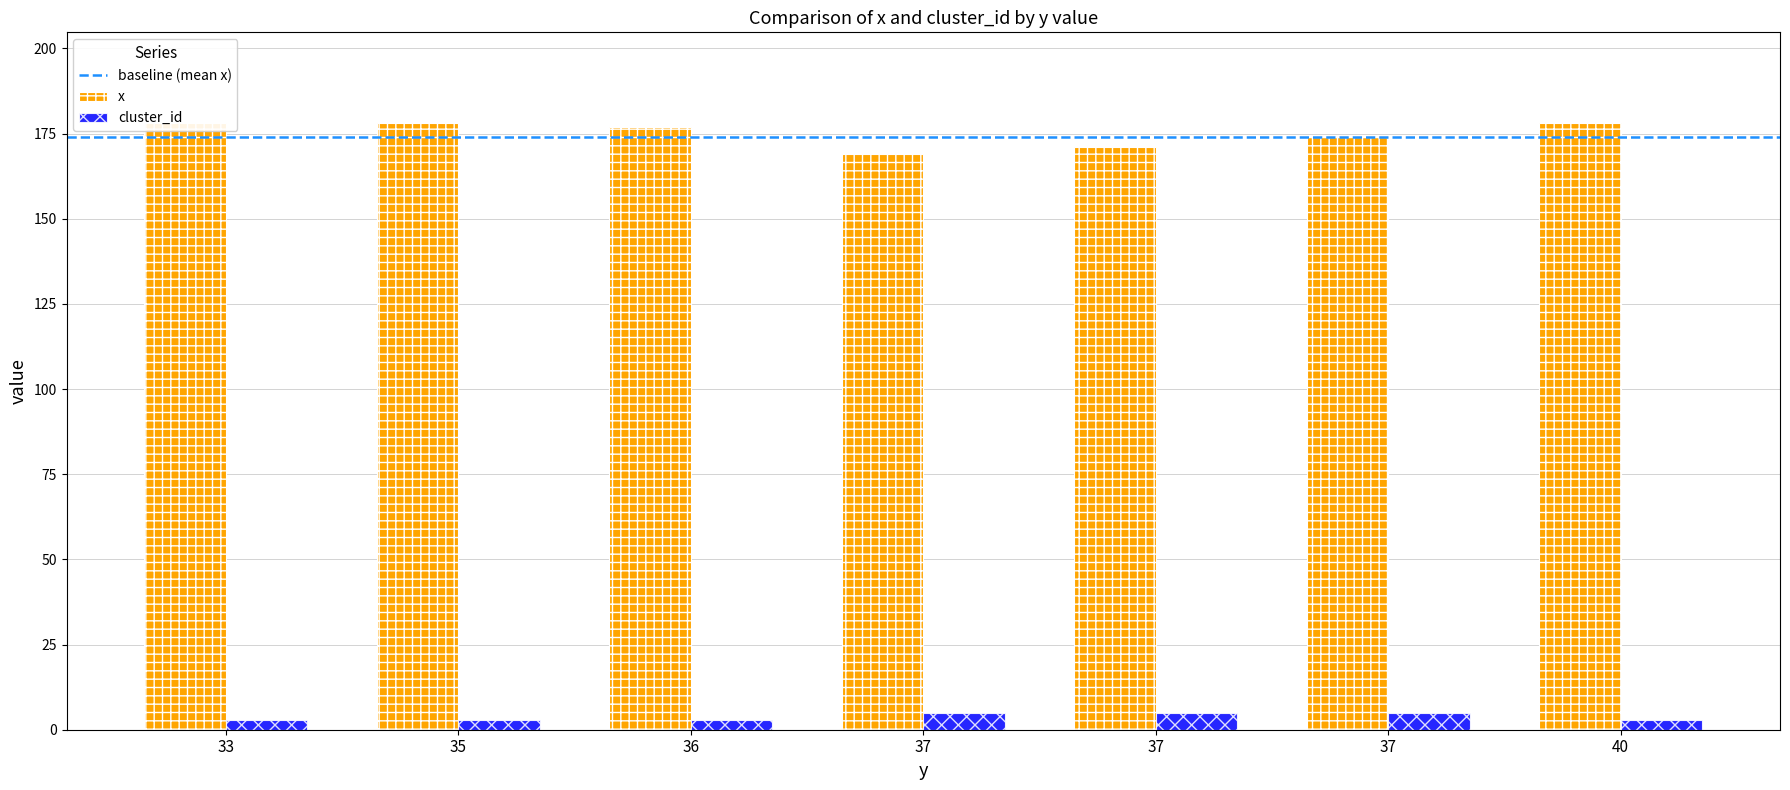

At which category does the chart reach its minimum across all series?

33